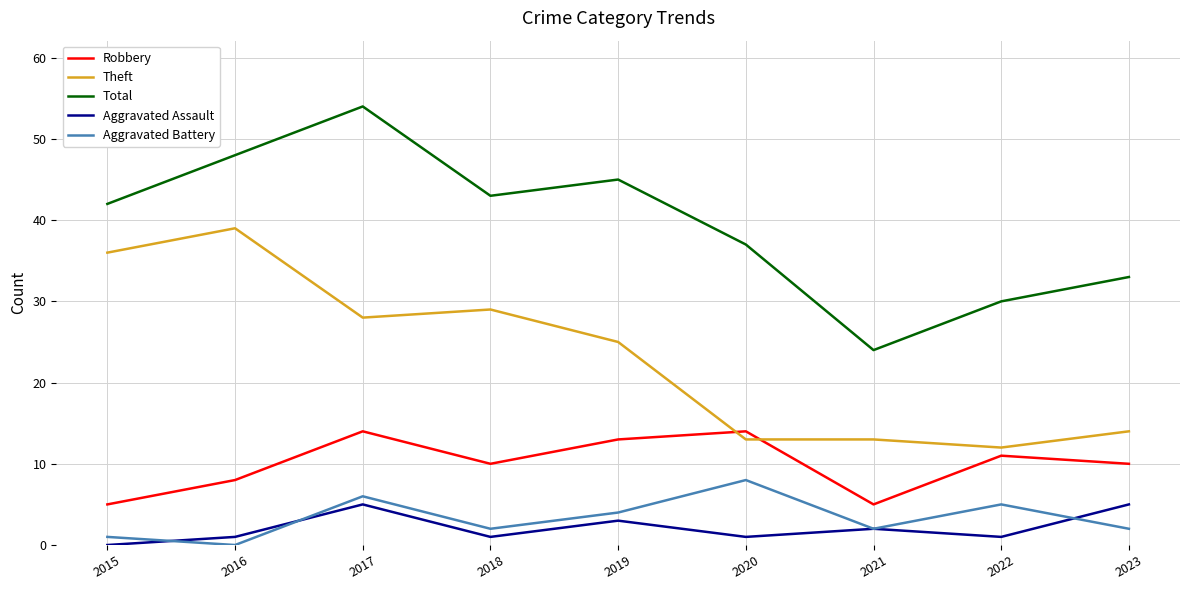

Which series has the largest total across all categories?

Total